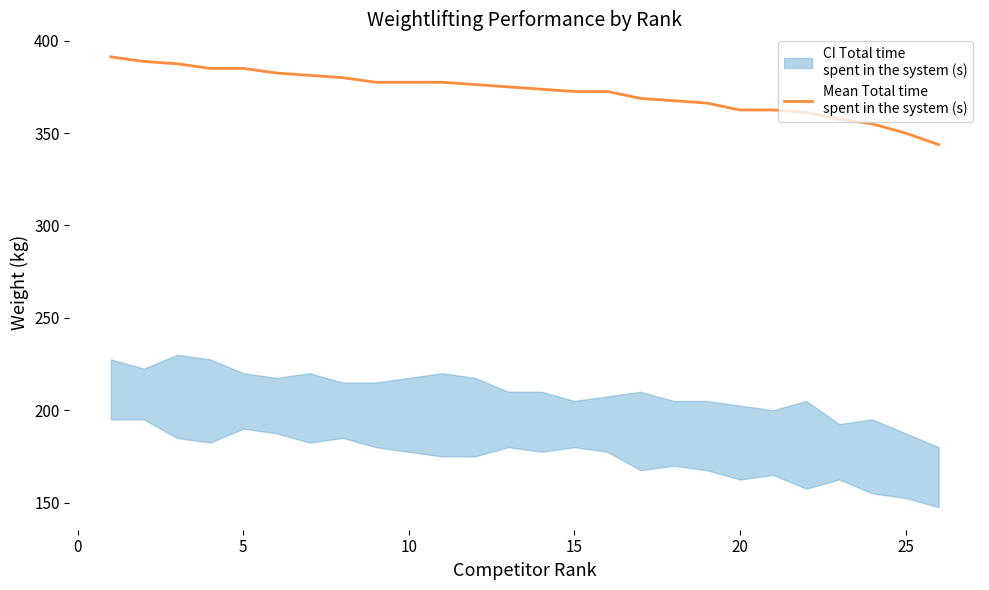

True or false: there are more than 1 points higher than both neighbors.

False